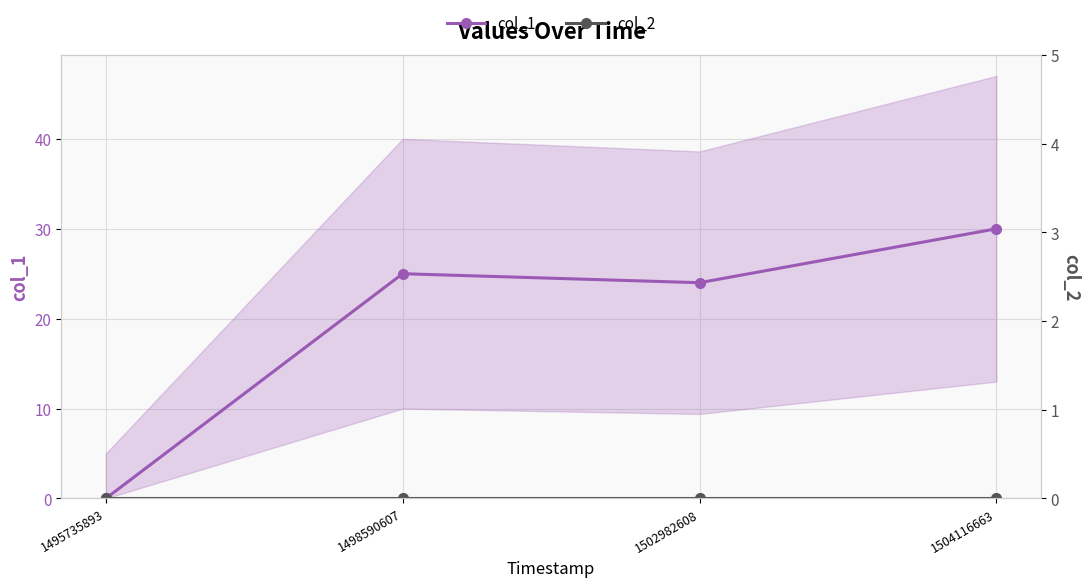

What is the difference between the maximum and minimum values in the col_1 series?

30